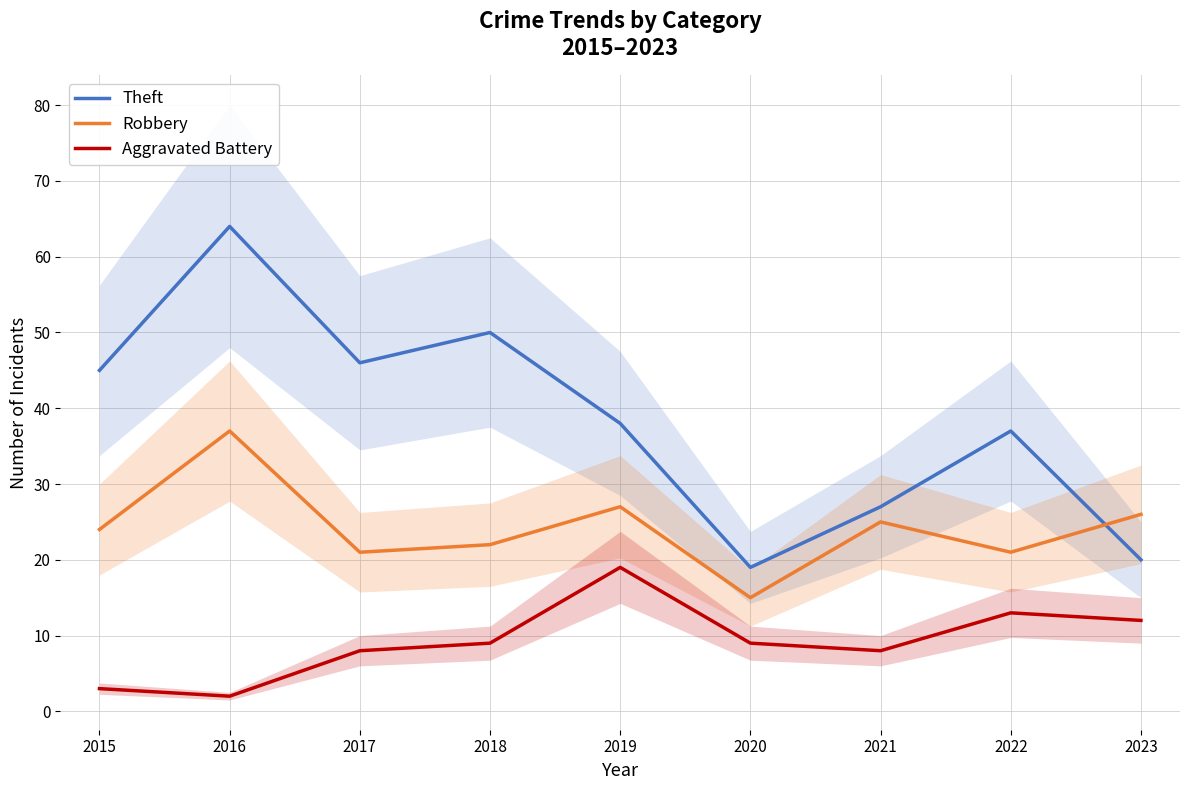

At 2019, list the series in order from smallest to largest.

Aggravated Battery, Robbery, Theft